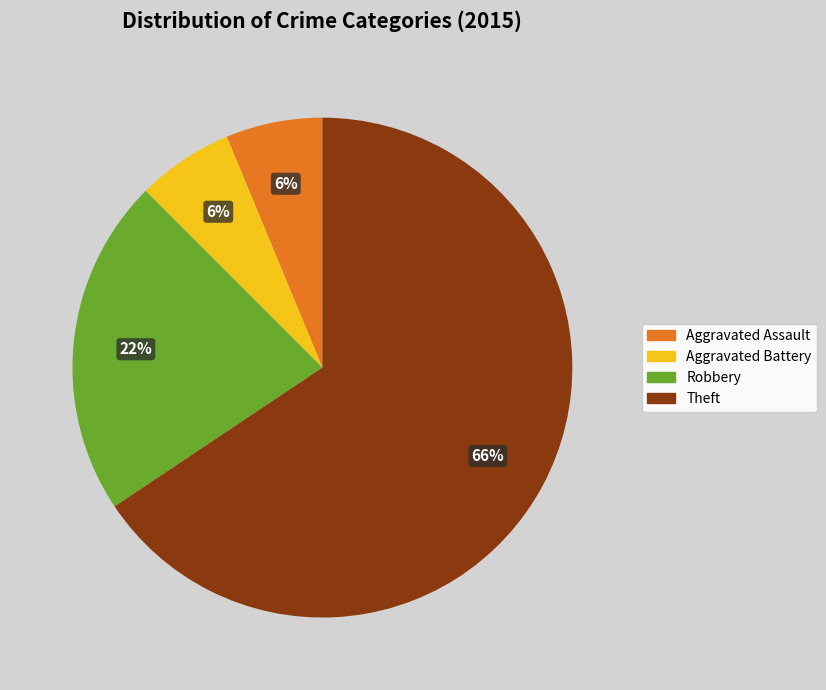

Does any single category account for the majority?

Yes